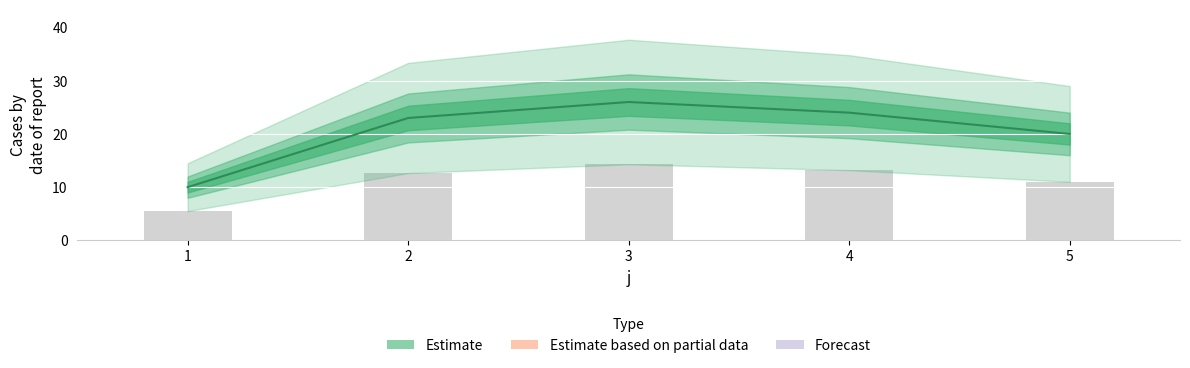

Reading right to left, list all the values displayed in this chart.

5=11.0	4=13.2	3=14.3	2=12.7	1=5.5